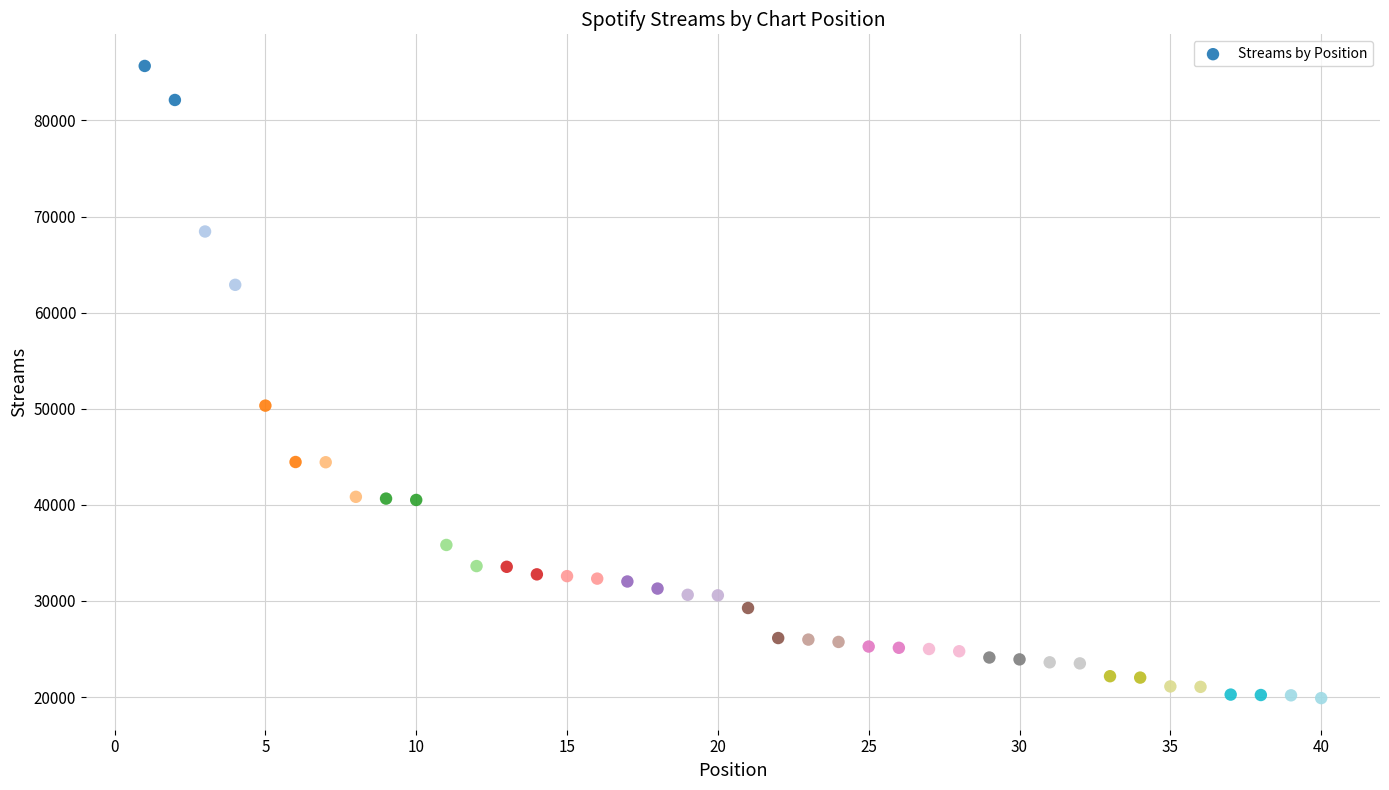

What Y value in the scatter plot is closest to 52781?

50327